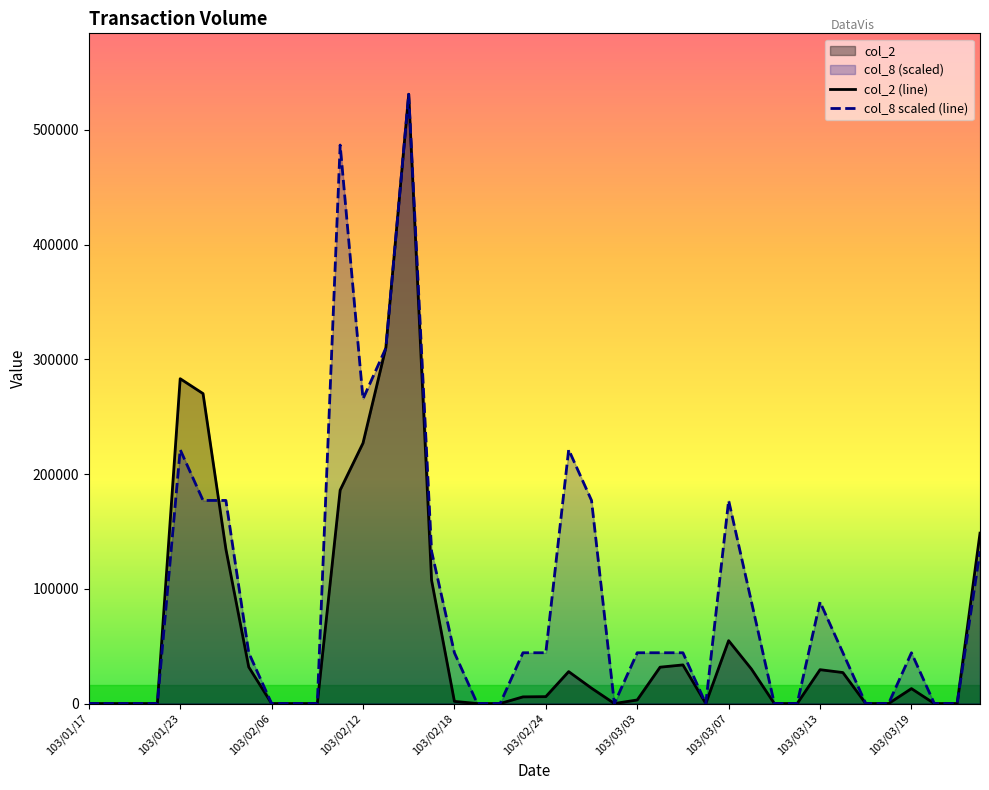

What is the difference between the col_8 scaled (line) values at 15 and 35?

132755.0